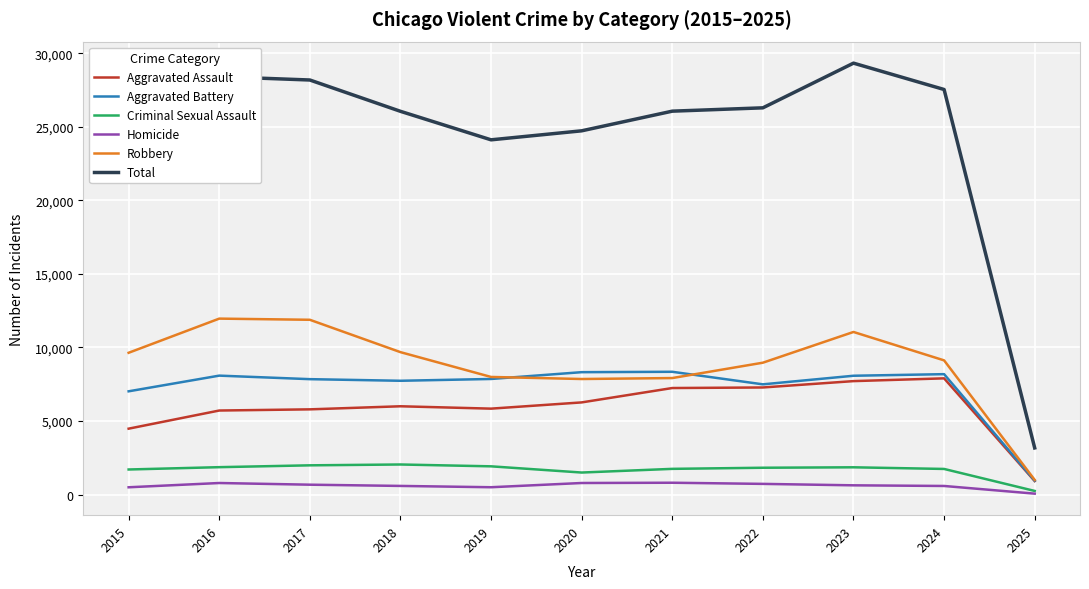

At which label is Aggravated Assault closest to 4410?

2015